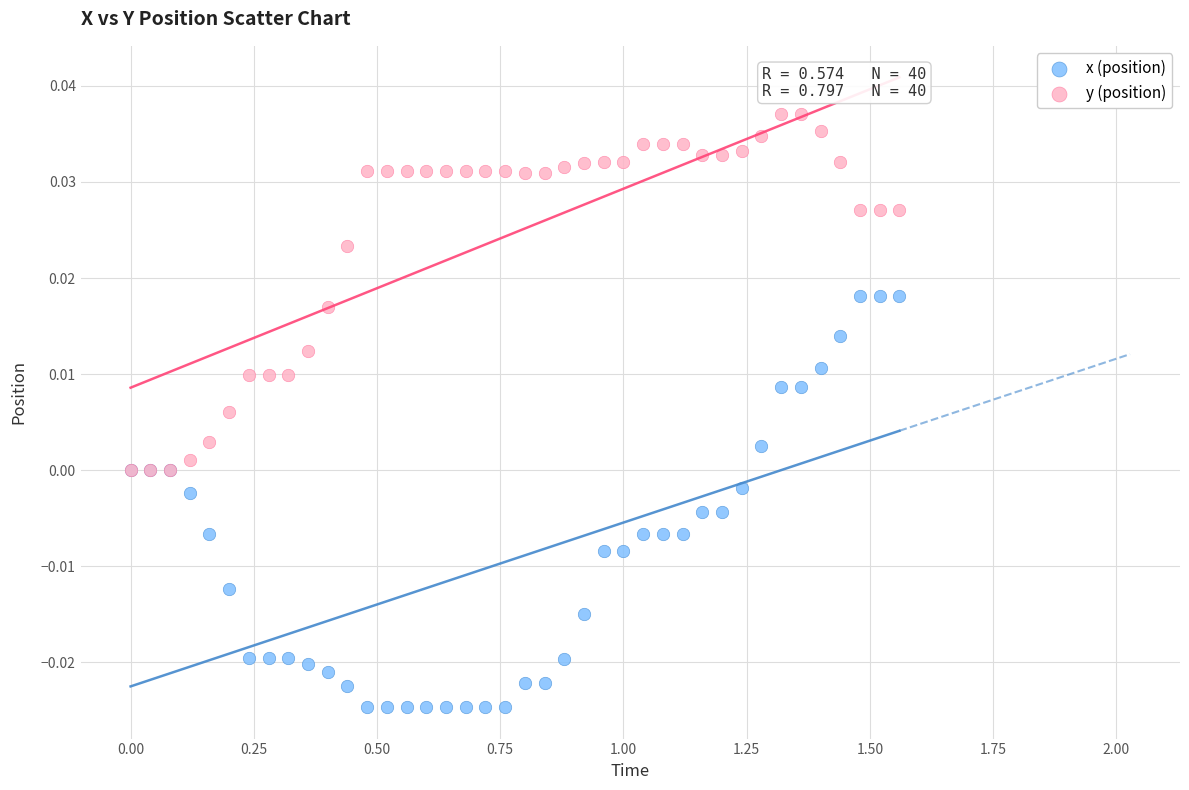

What are all the series names shown in the legend?

x (position), y (position)